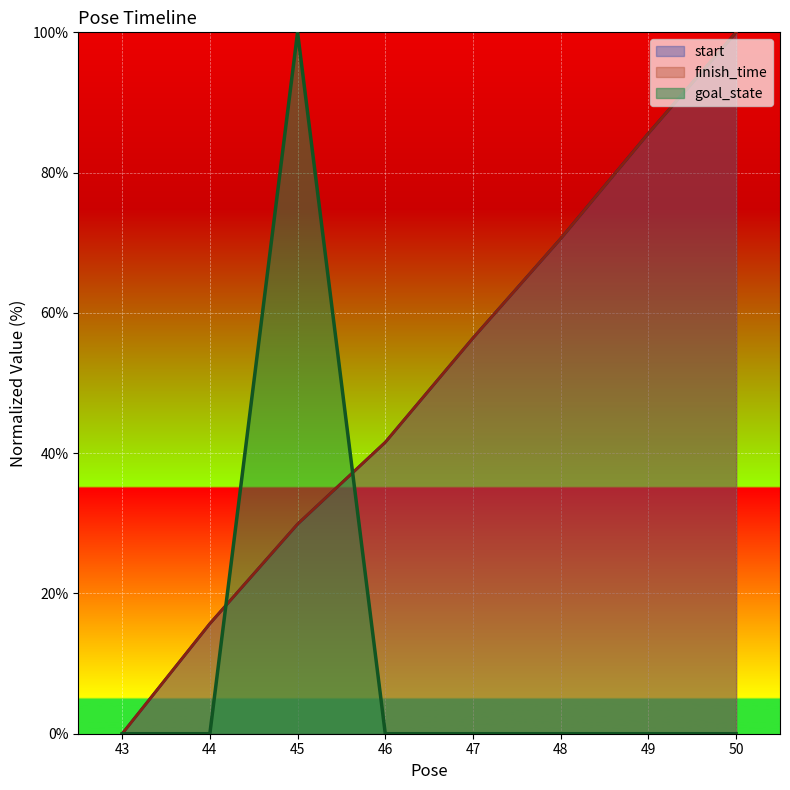

What is the value of the start point at the 8th from the left?

100.0